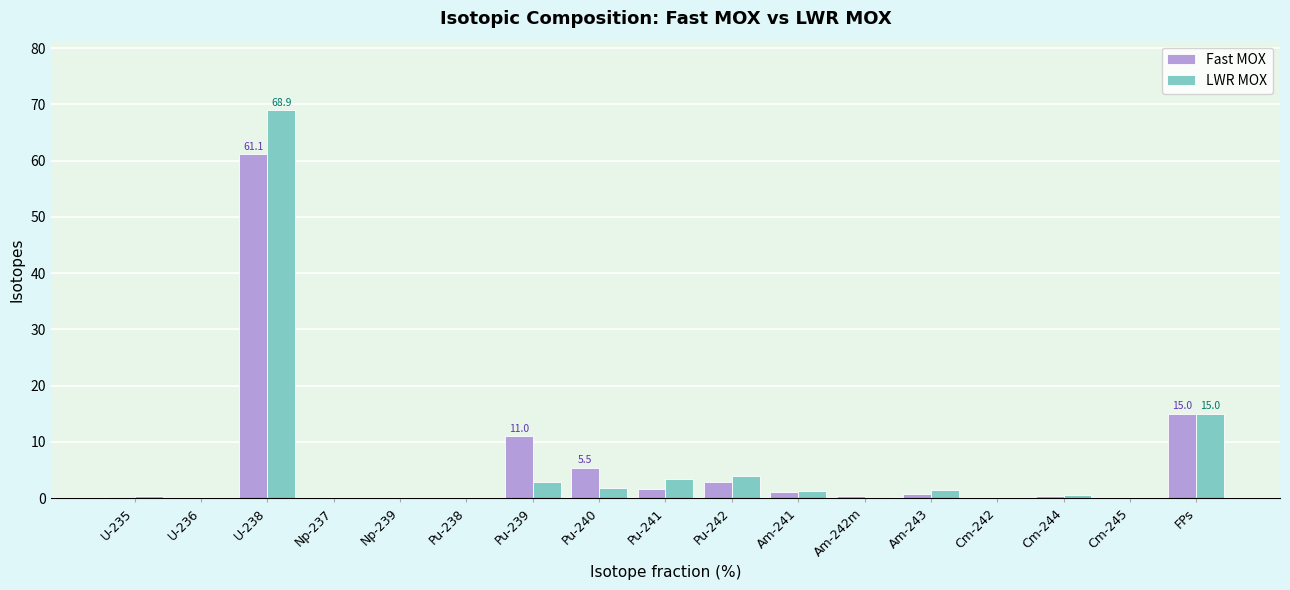

Is it true that Fast MOX equals 11.0 at Pu-239?

True